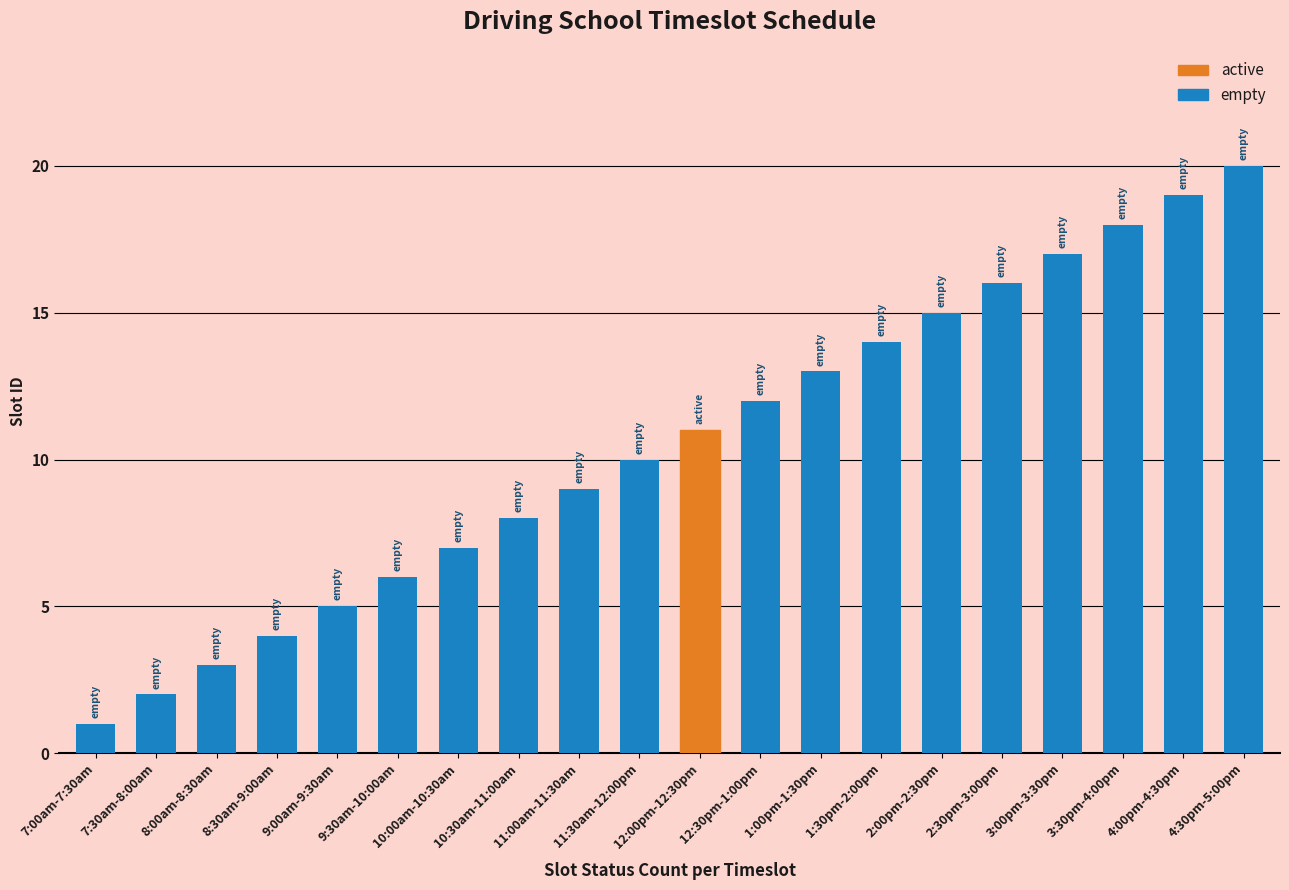

What position from the left is 7:00am-7:30am?

1